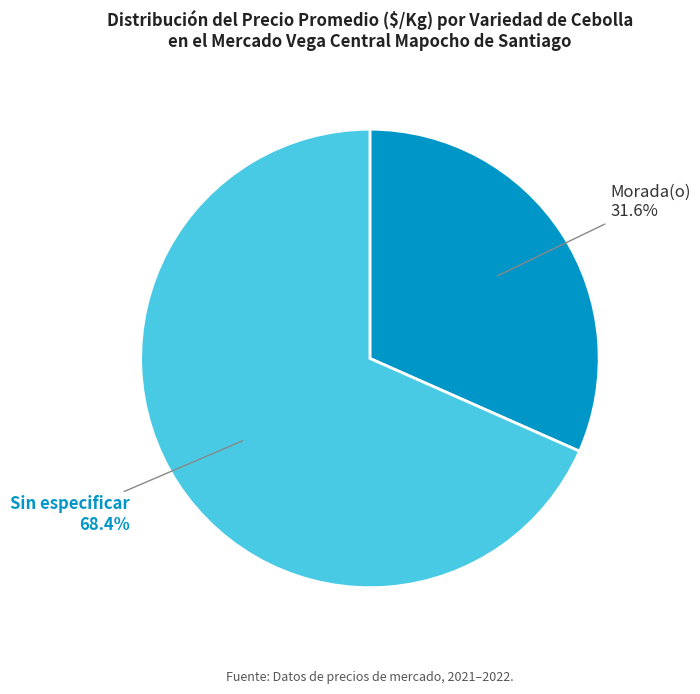

To the nearest percent, what is the combined percentage of Sin especificar and Morada(o)?

100%